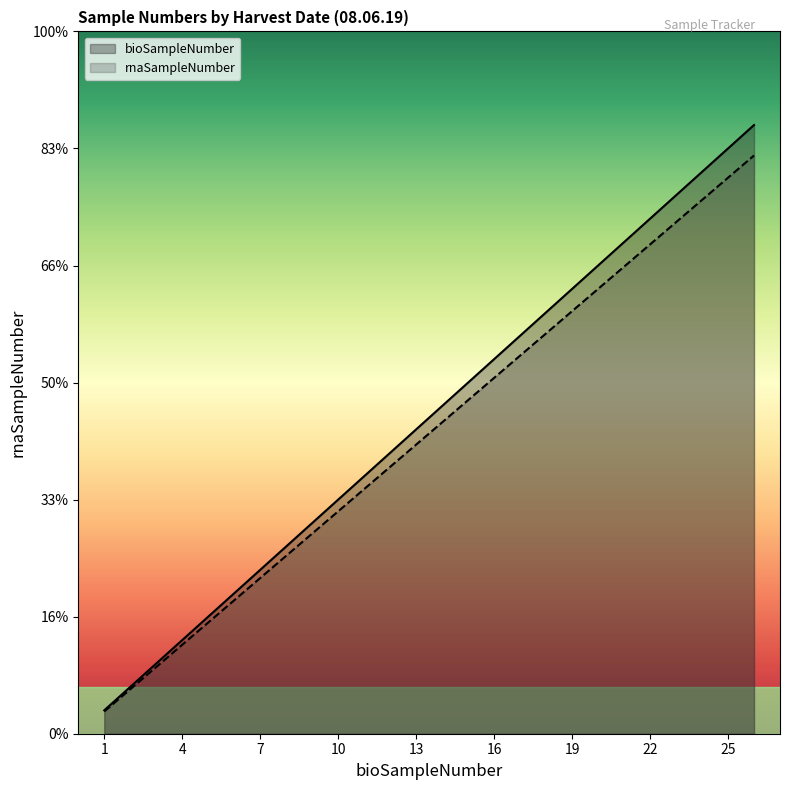

True or false: bioSampleNumber and rnaSampleNumber intersect in this chart.

False